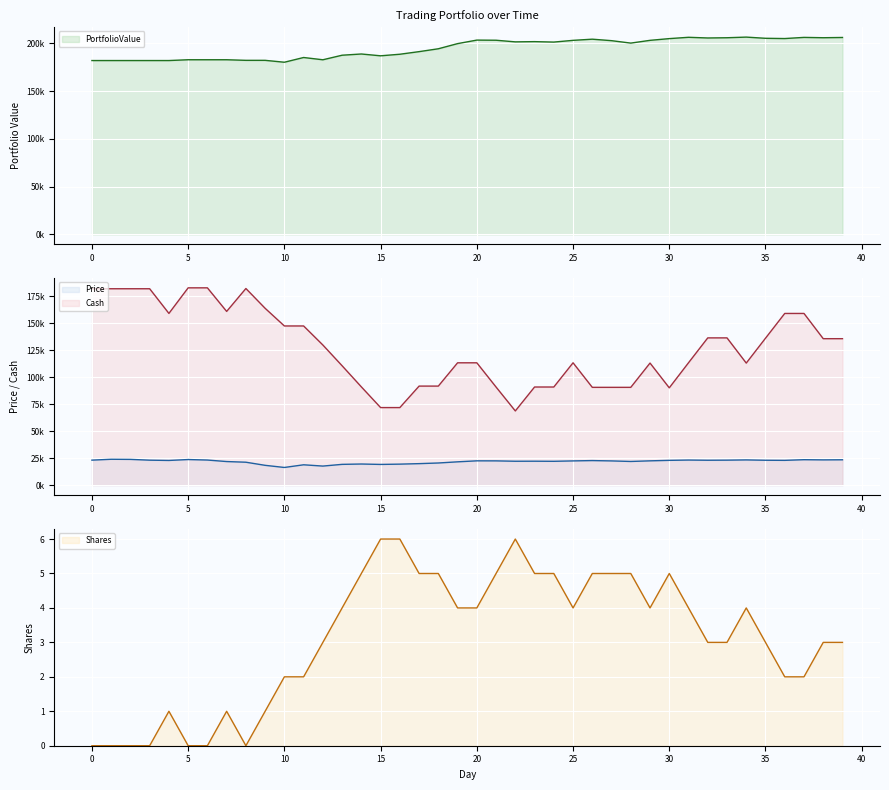

At which label is Price closest to 20154?

17